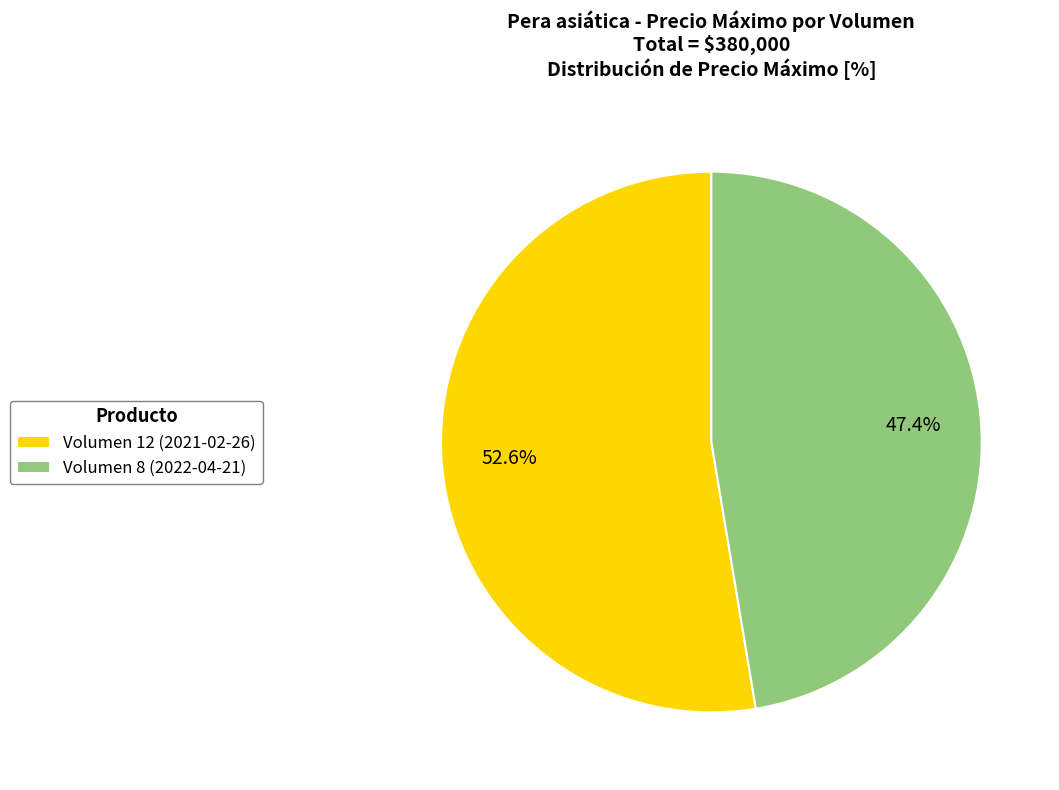

To the nearest percent, what percentage of the pie is Volumen 8 (2022-04-21)?

47%